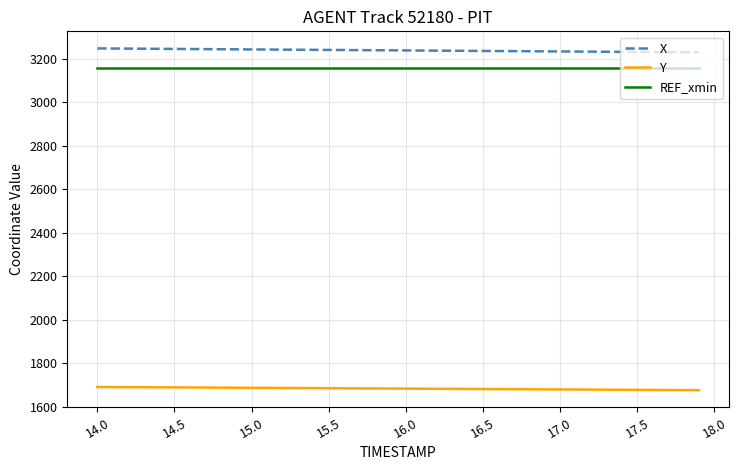

True or false: X and REF_xmin cross at least once.

False